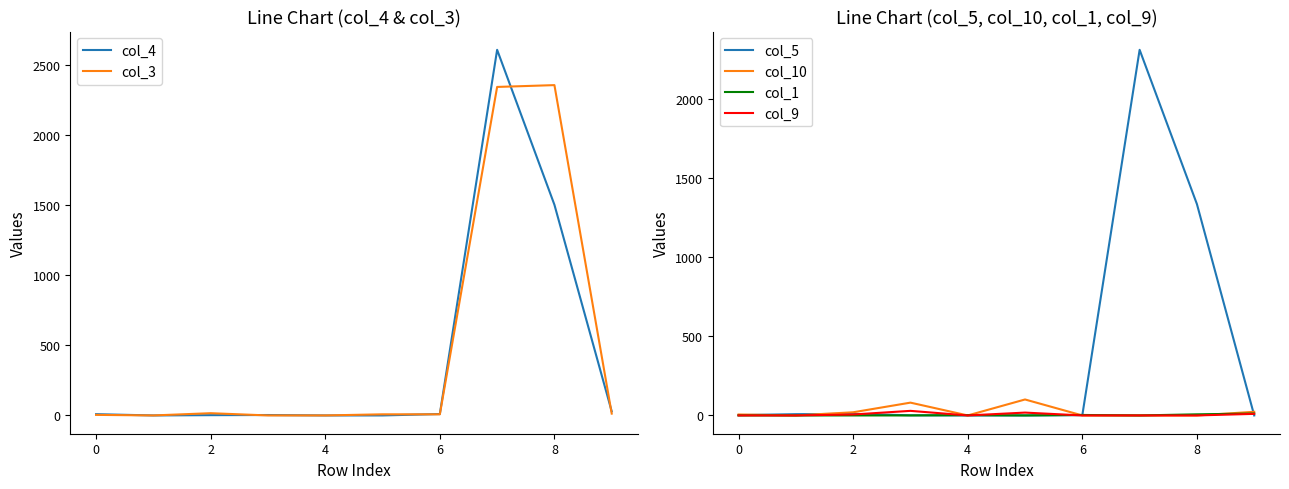

What is the value of the col_9 point at the 6th from the left?

18